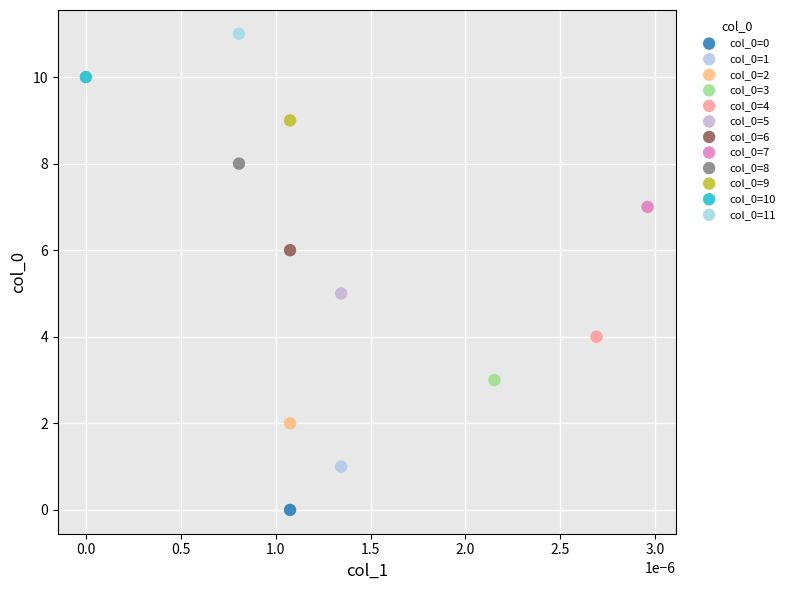

Which series contains the highest Y value?

col_0=11